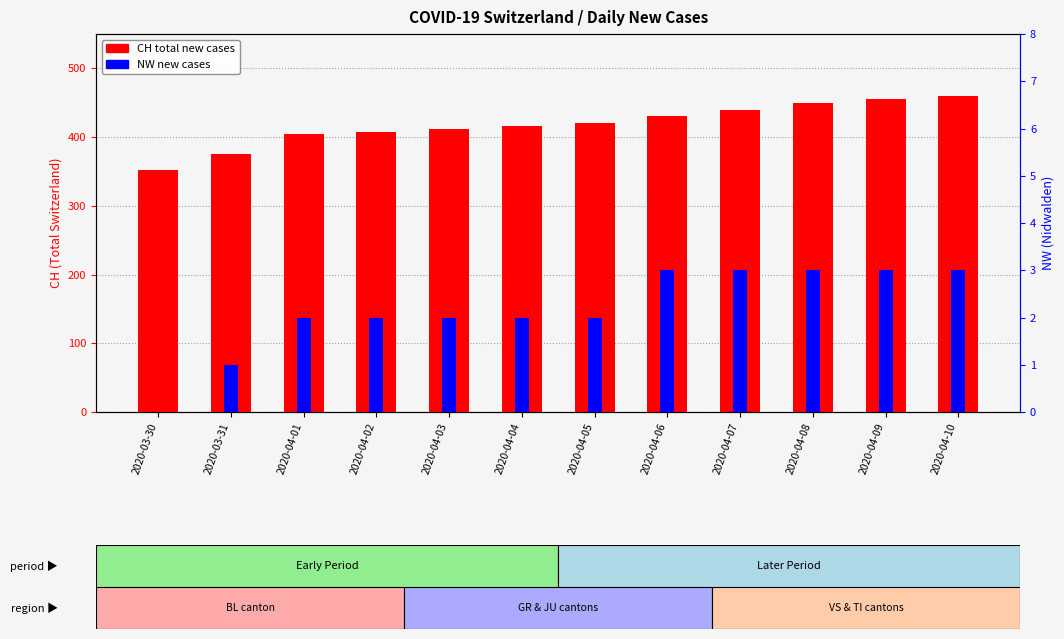

Reading left to right, transcribe all the data shown in this chart.

CH (total): 2020-03-30=352	2020-03-31=375	2020-04-01=404	2020-04-02=408	2020-04-03=412	2020-04-04=416	2020-04-05=420	2020-04-06=430	2020-04-07=440	2020-04-08=450	2020-04-09=455	2020-04-10=460
NW (canton): 2020-03-30=0	2020-03-31=1	2020-04-01=2	2020-04-02=2	2020-04-03=2	2020-04-04=2	2020-04-05=2	2020-04-06=3	2020-04-07=3	2020-04-08=3	2020-04-09=3	2020-04-10=3